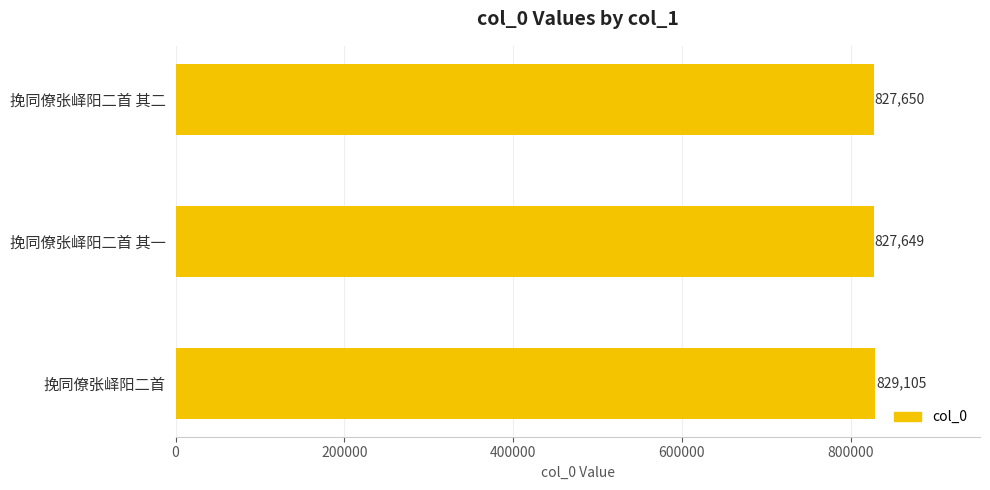

The chart shows a value of 1358293 at 挽同僚张峄阳二首 其一. True or false?

False